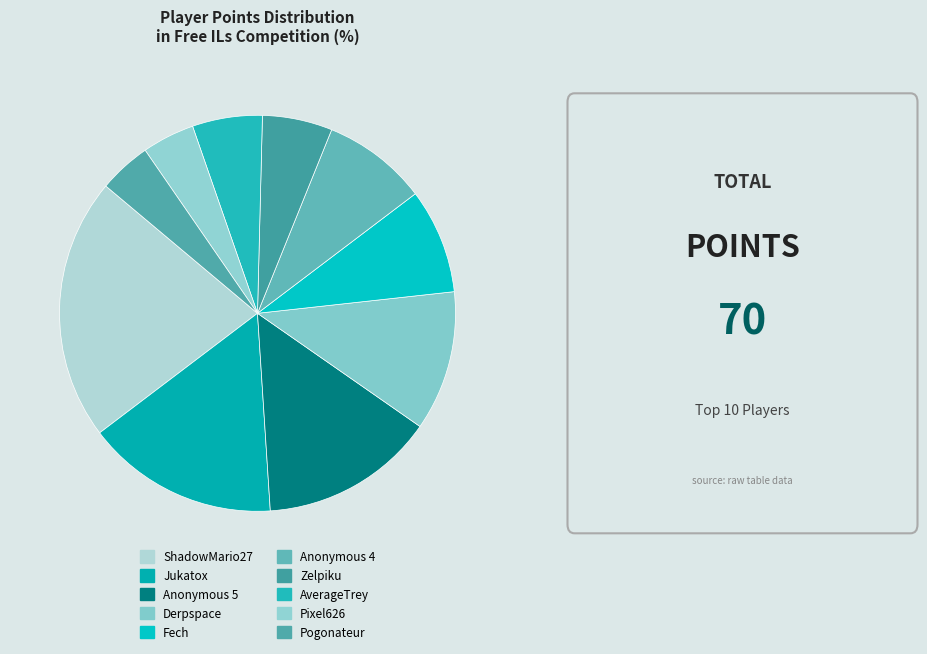

How much of the chart is everything except Pixel626?

95.7%